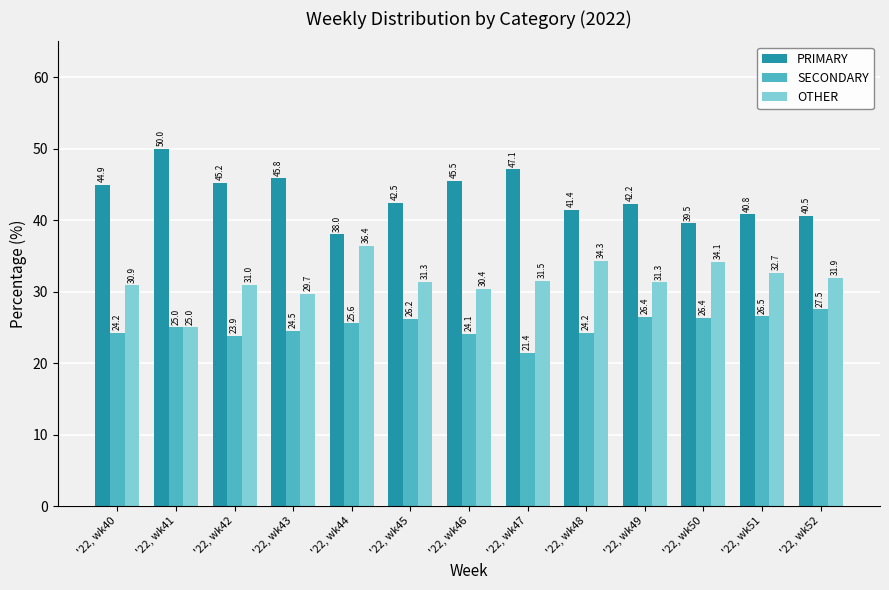

True or false: SECONDARY has a value of 15.9 at '22, wk46.

False